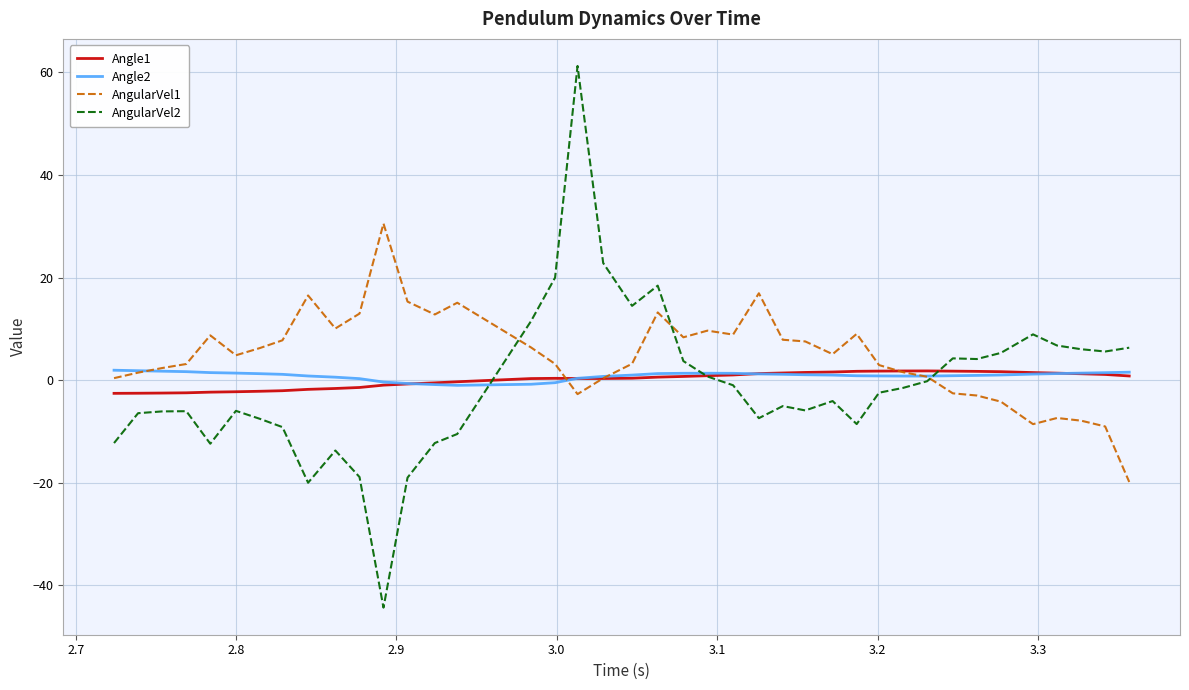

Which series has the widest spread of values?

AngularVel2